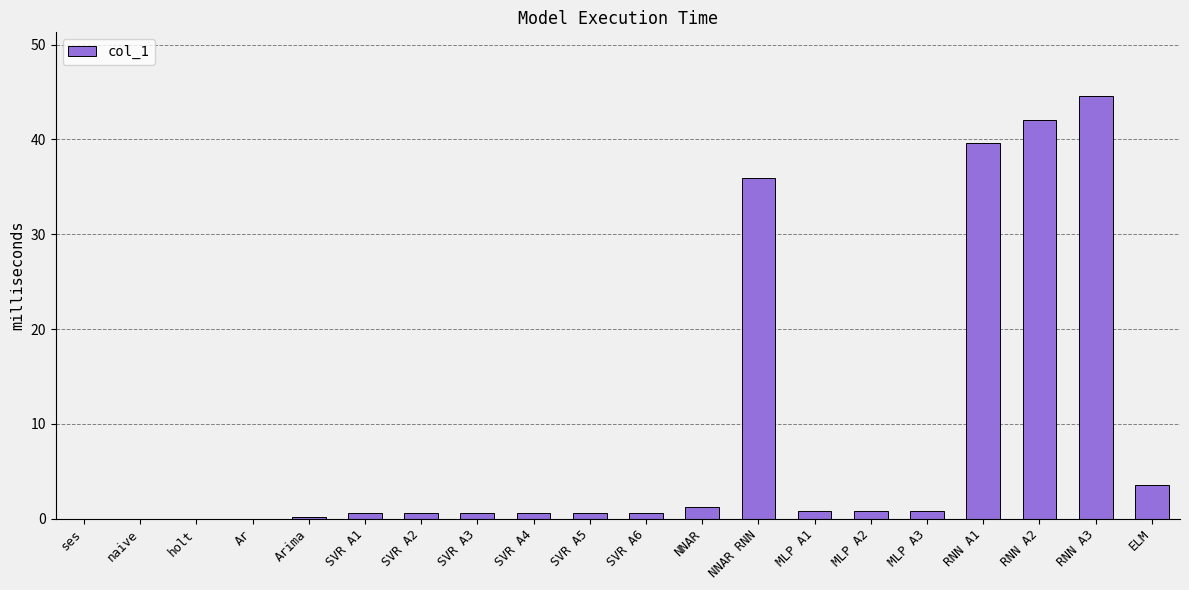

Between NNAR RNN and holt, which is larger?

NNAR RNN